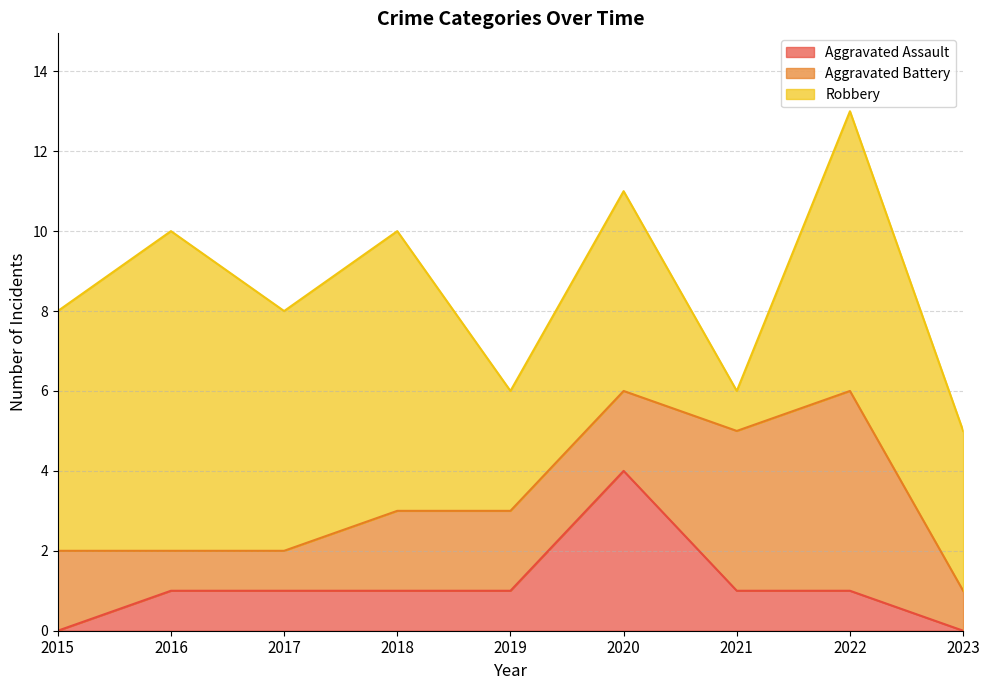

How many Aggravated Battery values are between 1 and 2?

7